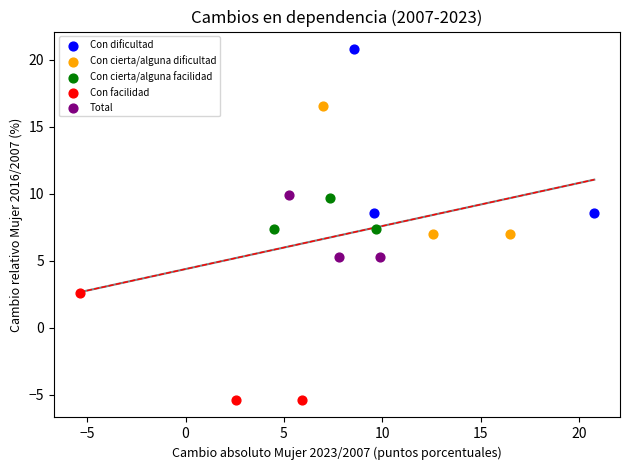

What are all the series names shown in the legend?

Con dificultad, Con cierta/alguna dificultad, Con cierta/alguna facilidad, Con facilidad, Total